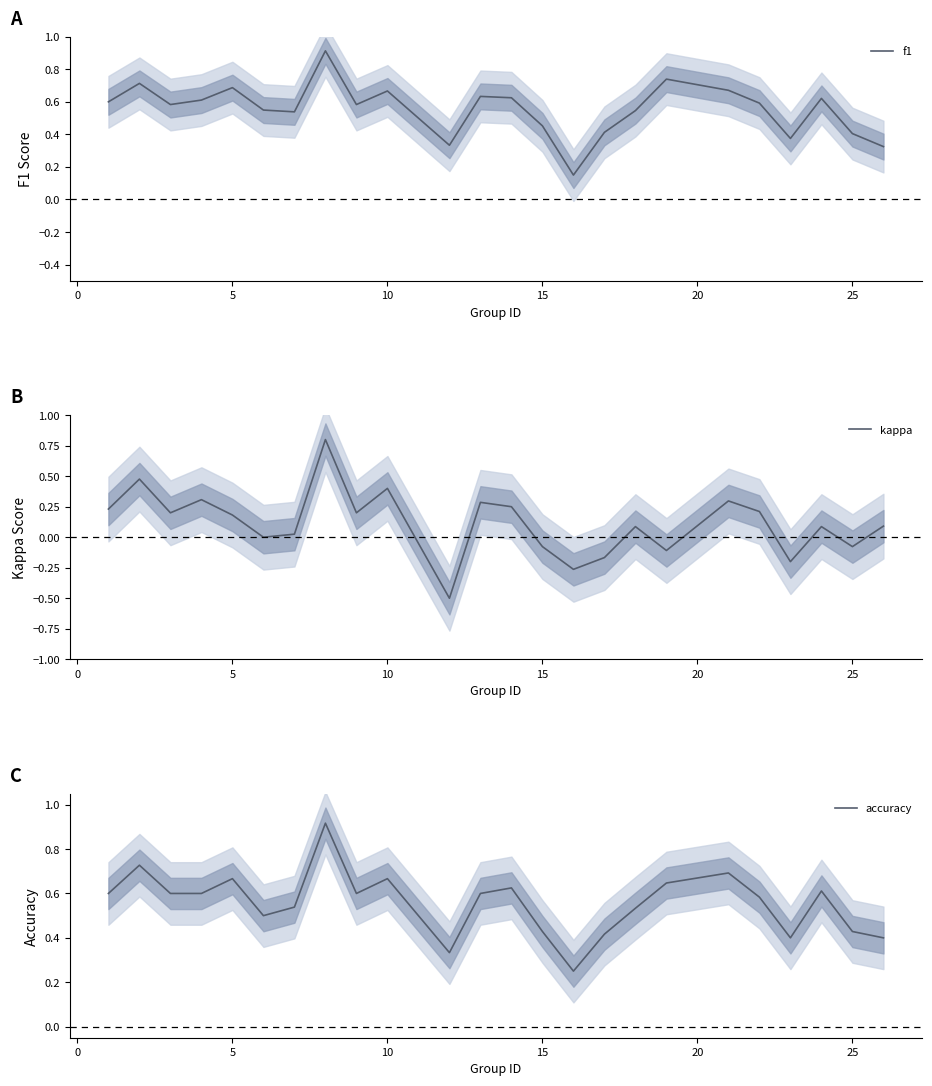

The kappa series shows 0.4 at 10. True or false?

True